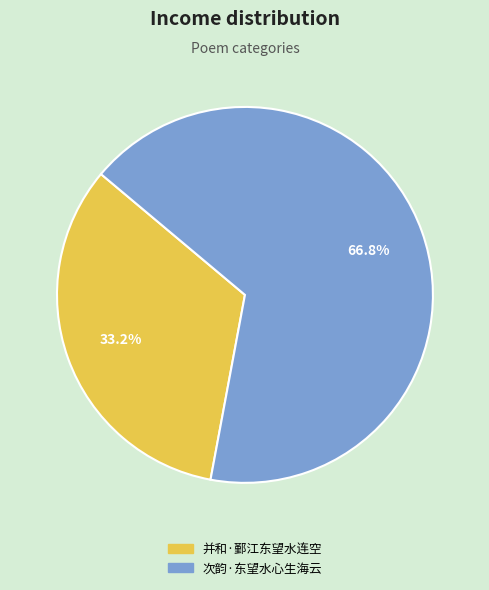

Between 次韵·东望水心生海云 and 并和·鄞江东望水连空, which is larger?

次韵·东望水心生海云